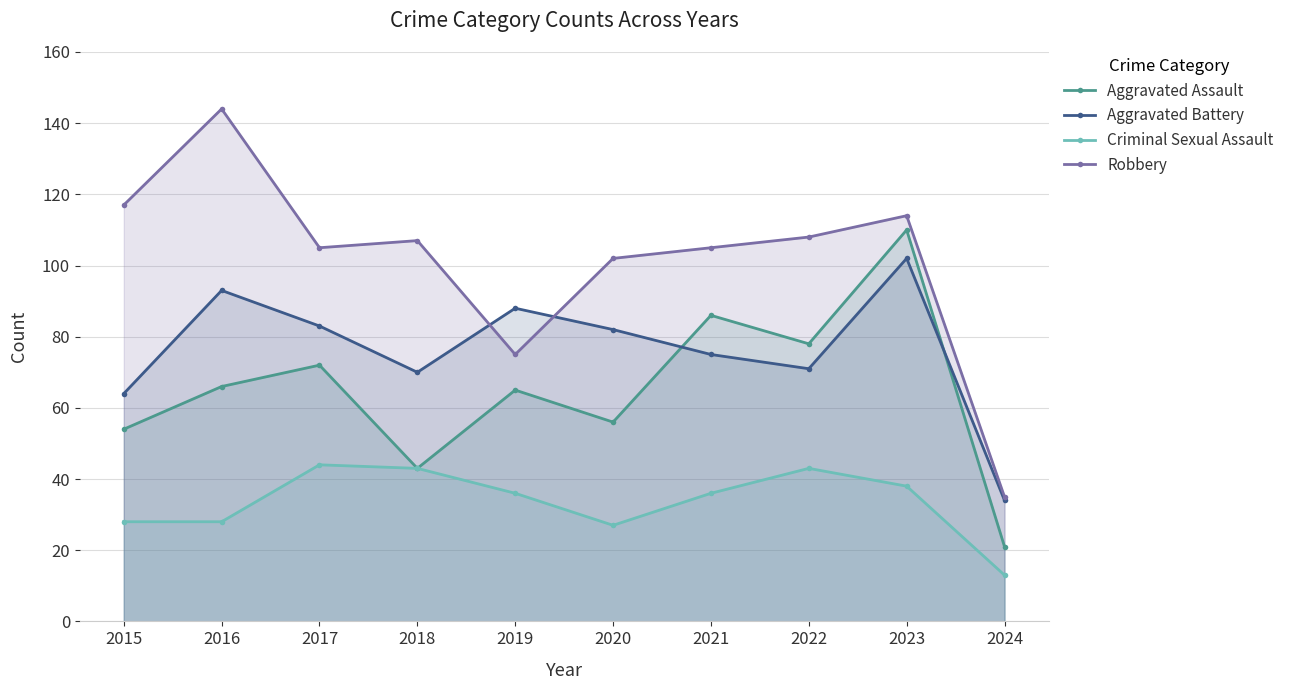

What is the value of the Robbery point at the 2nd from the left?

144